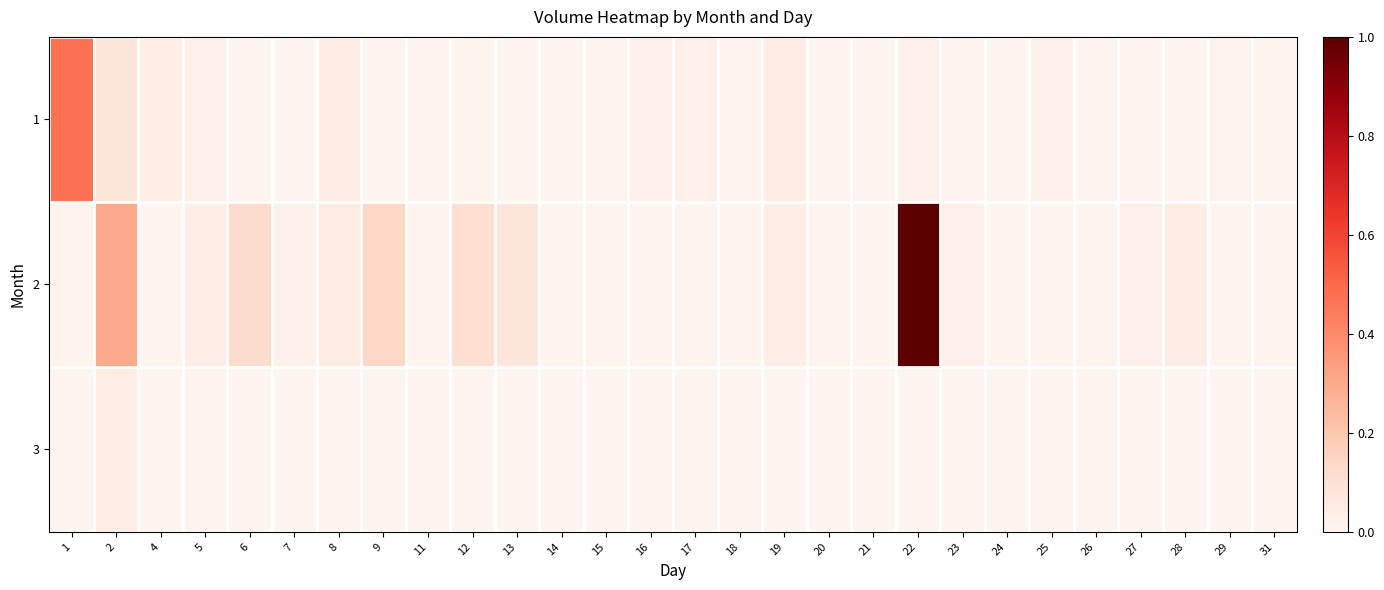

What is the greatest value displayed?

1.0